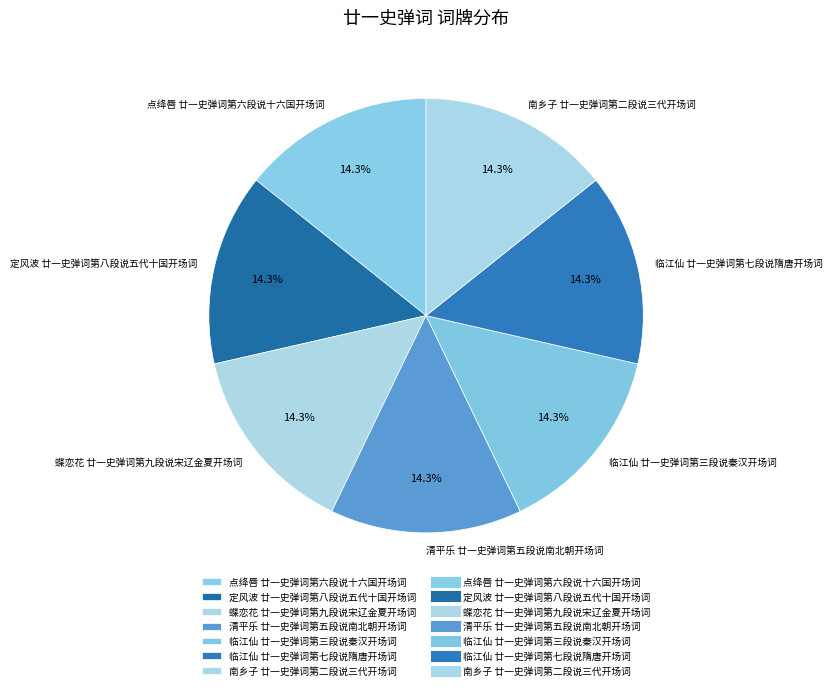

What is the total percentage of 点绛唇 廿一史弹词第六段说十六国开场词 and 临江仙 廿一史弹词第三段说秦汉开场词?

28.6%